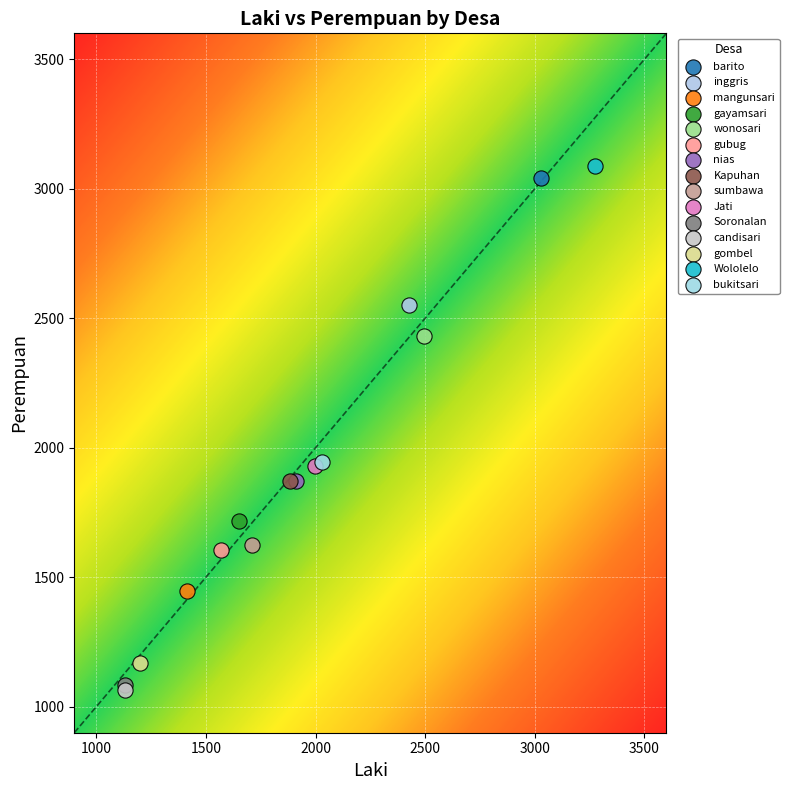

Which series contains the lowest Y value?

candisari